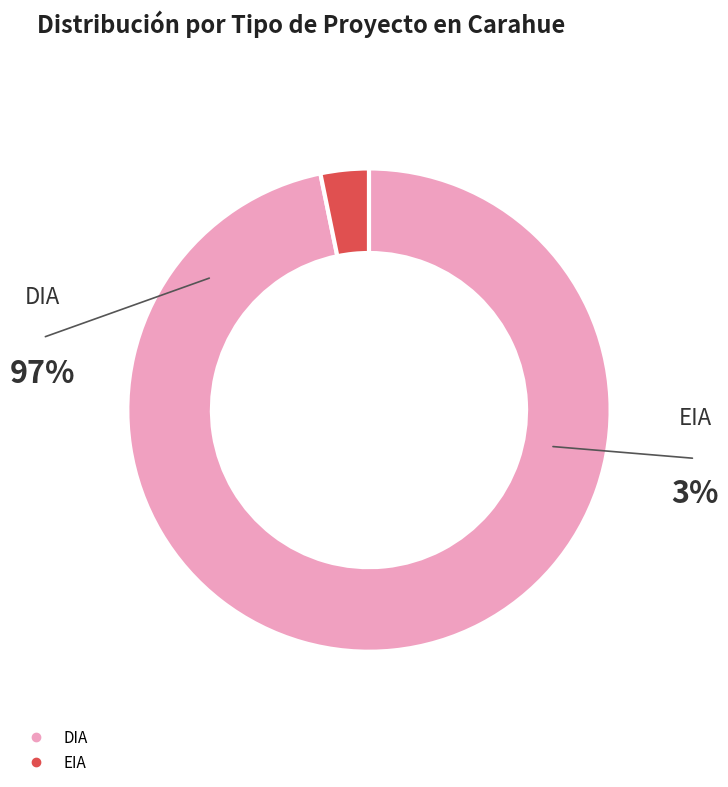

To the nearest percent, what is the average slice percentage?

50%